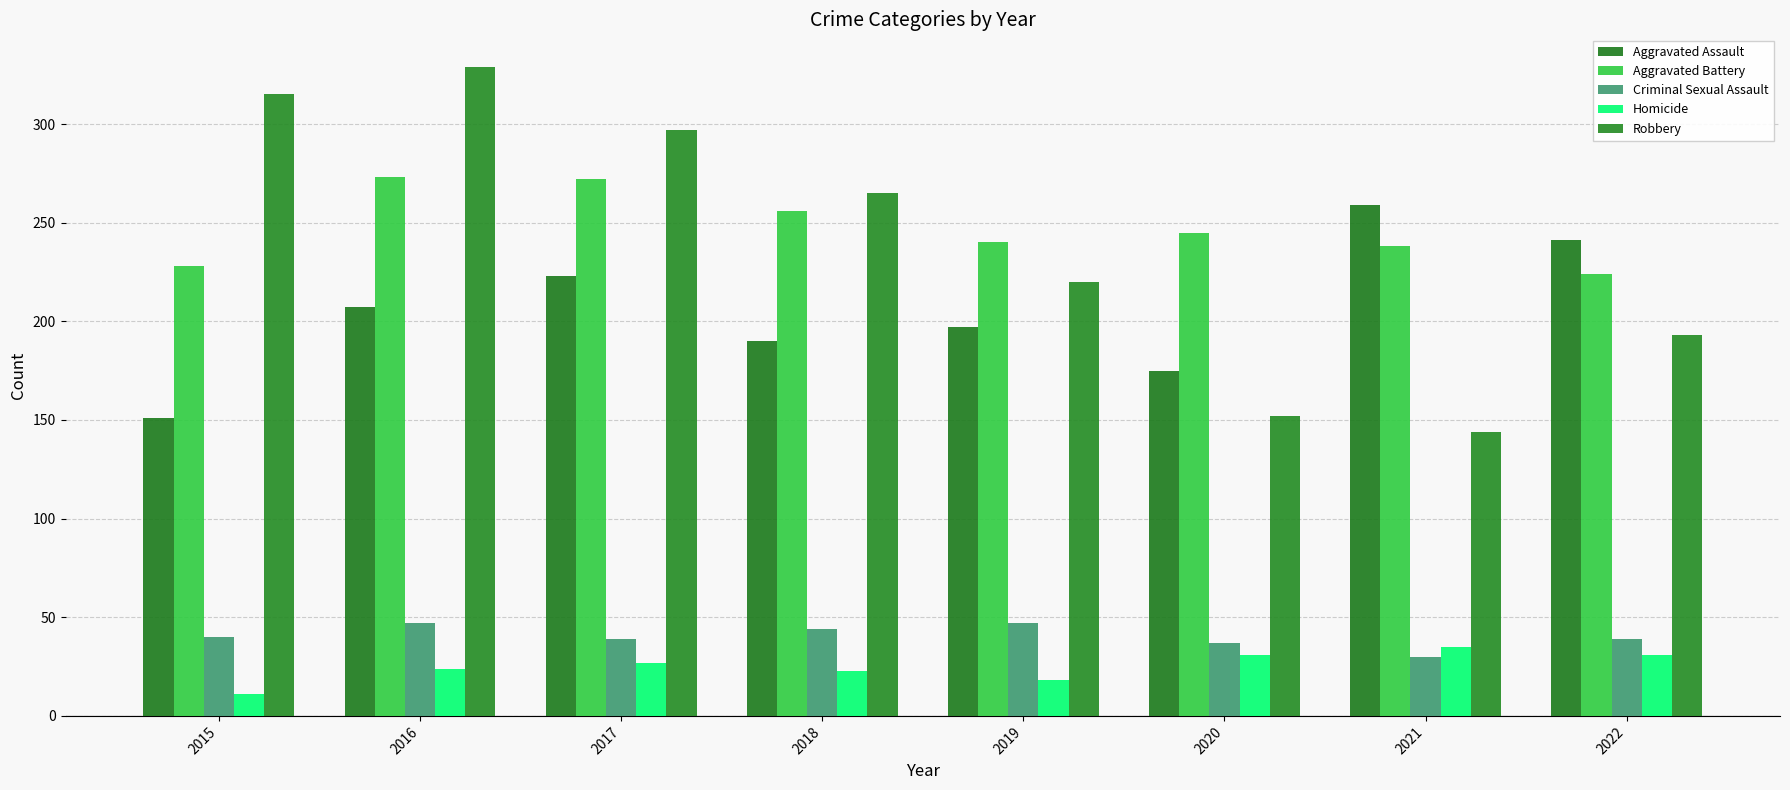

Between 2017 and 2022, which is larger?

2022